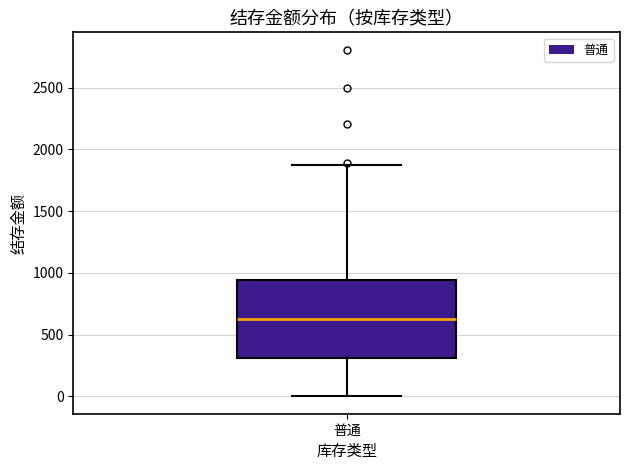

Transcribe this box plot: give where the median line is, the range the box spans, and where the two whiskers end, as read against the y-axis. The values are not printed on the chart, so give them approximately, as read against the axis.

median 650, box 300 to 950, whiskers 0 to 1850